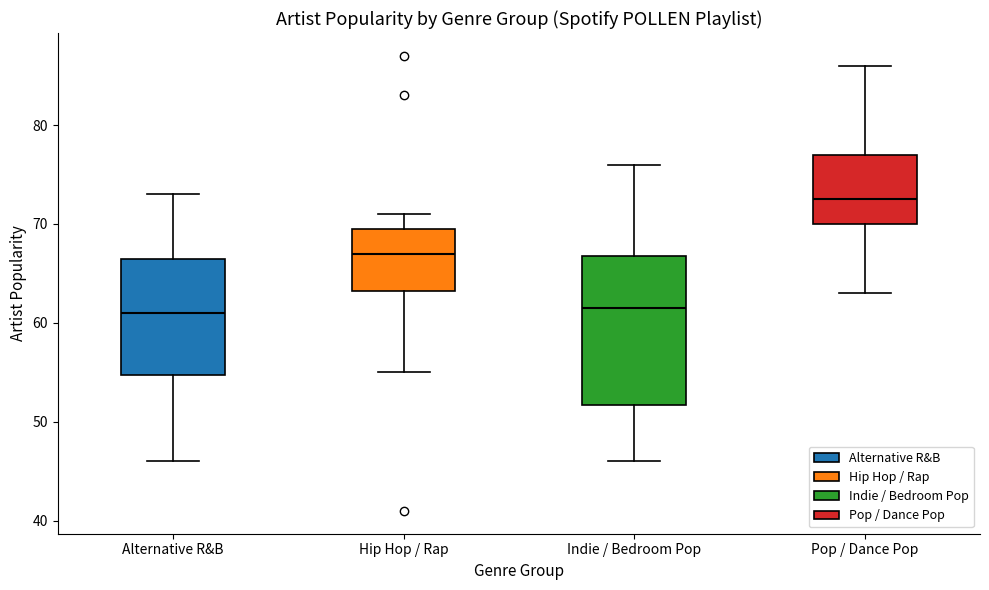

Which box is the tallest, from its lower edge to its upper edge?

Indie / Bedroom Pop